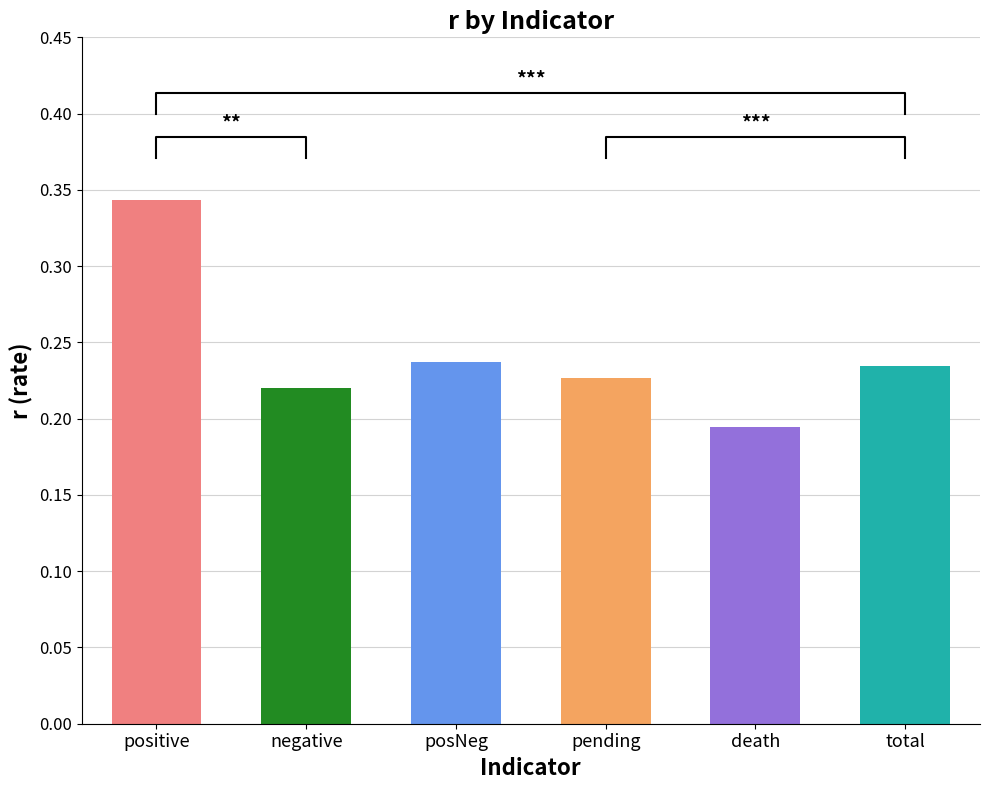

What is the greatest value displayed?

0.3